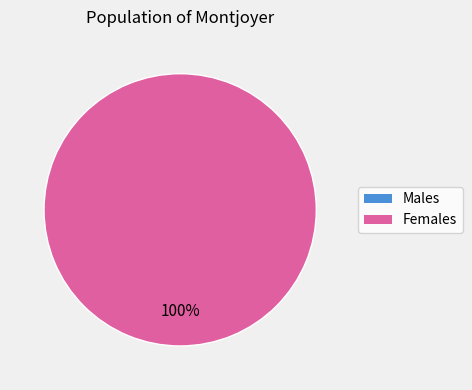

To the nearest percent, what is the difference between the largest and smallest slice percentages?

100%